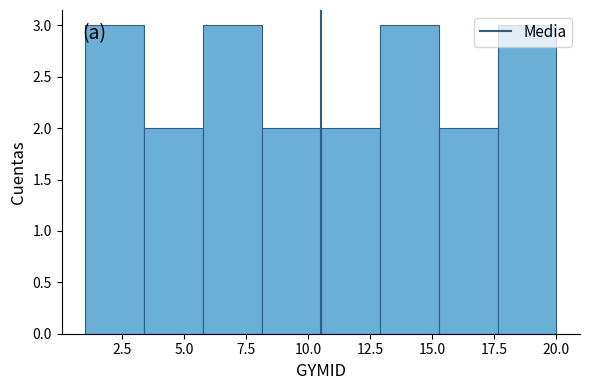

What is the height of the bar covering 6.0 to 8.0 on the x-axis? Neither the bar edges nor the heights are printed on the chart, so give them approximately, as read against the axes.

3